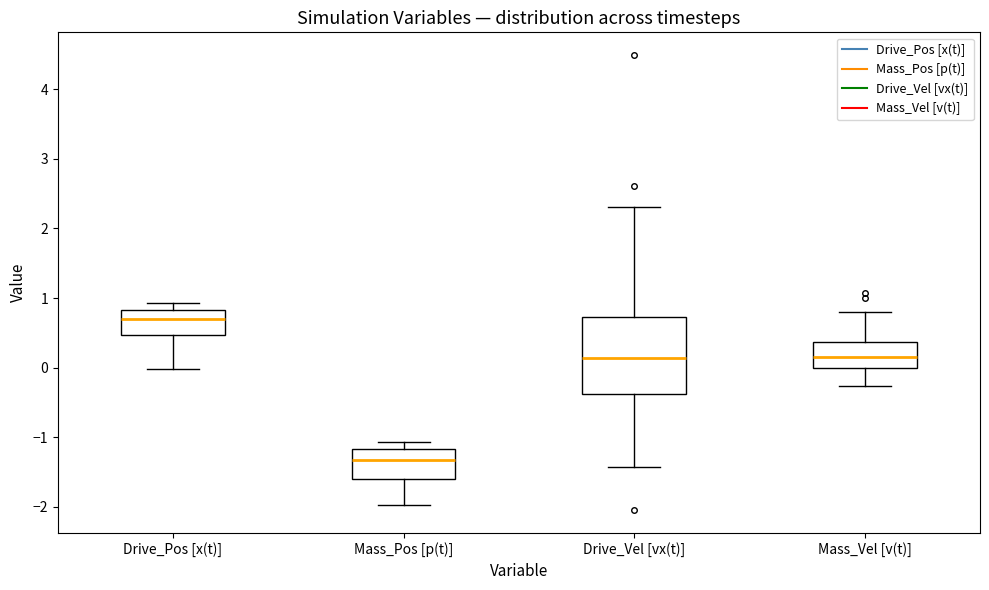

Which box is the tallest, from its lower edge to its upper edge?

Drive_Vel [vx(t)]